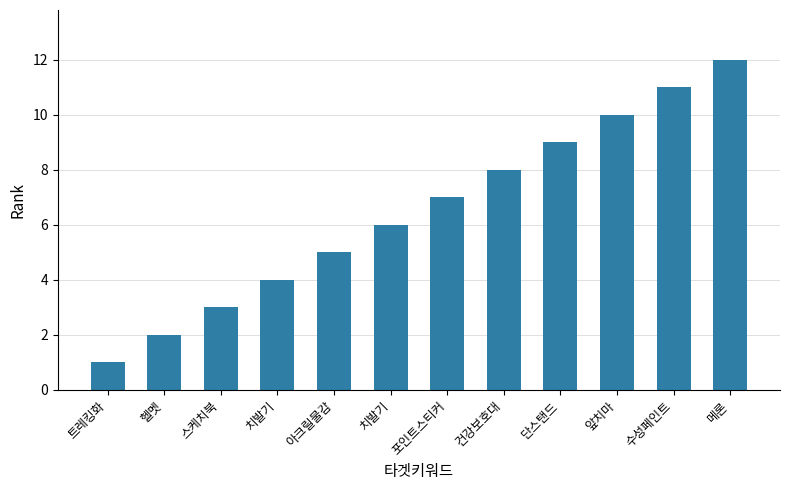

Rank the categories by value from highest to lowest.

메론, 수성페인트, 앞치마, 단스탠드, 건강보호대, 포인트스티커, 치발기, 아크릴물감, 치발기, 스케치북, 헬멧, 트레킹화